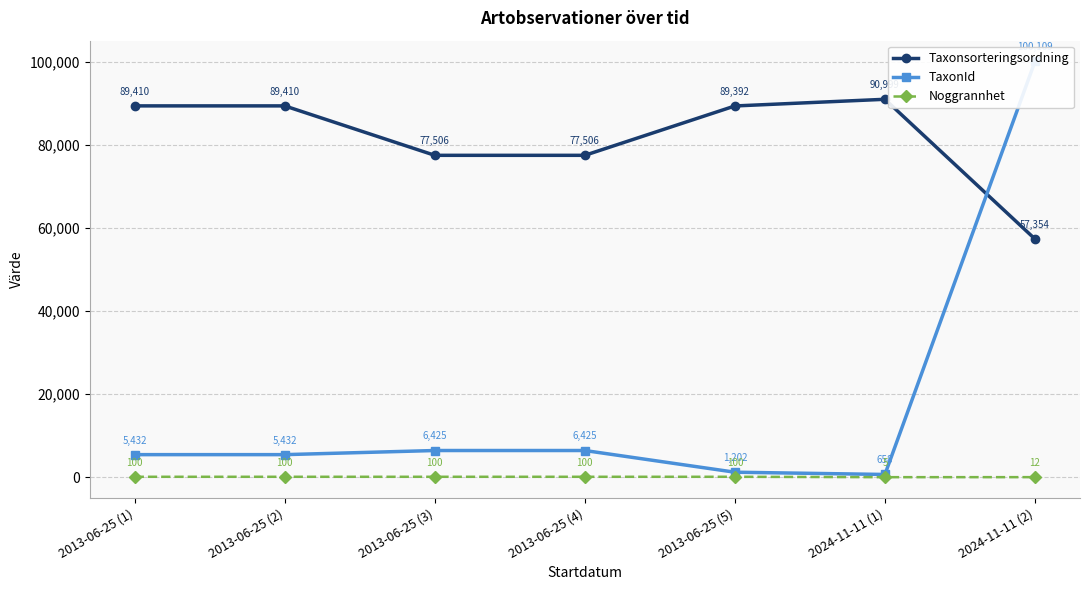

In Taxonsorteringsordning, how many points are higher than both neighbors (excluding endpoints)?

1